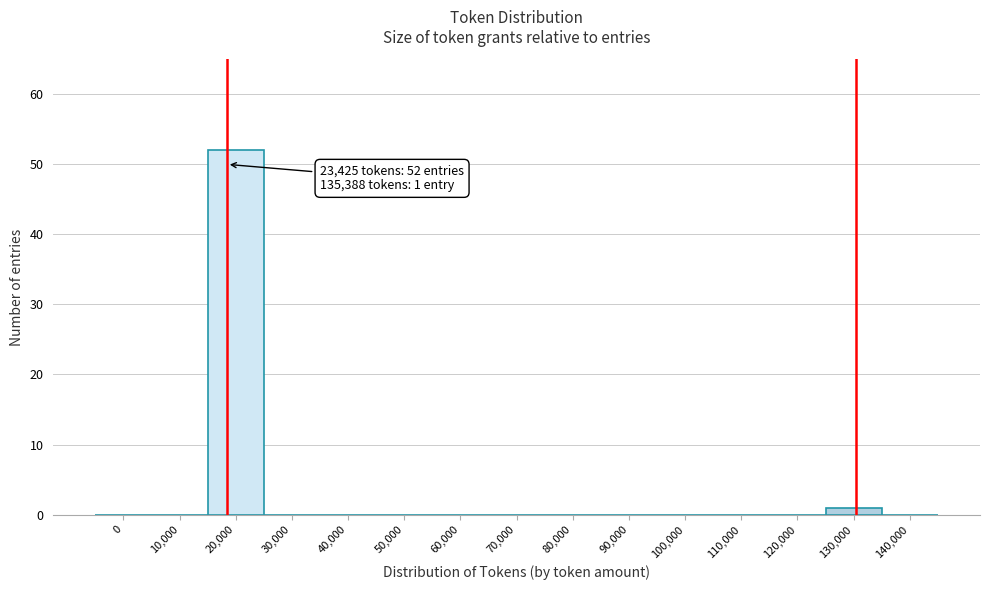

Reading left to right, transcribe all the data shown in this chart.

0=0	10,000=0	20,000=52	30,000=0	40,000=0	50,000=0	60,000=0	70,000=0	80,000=0	90,000=0	100,000=0	110,000=0	120,000=0	130,000=1	140,000=0